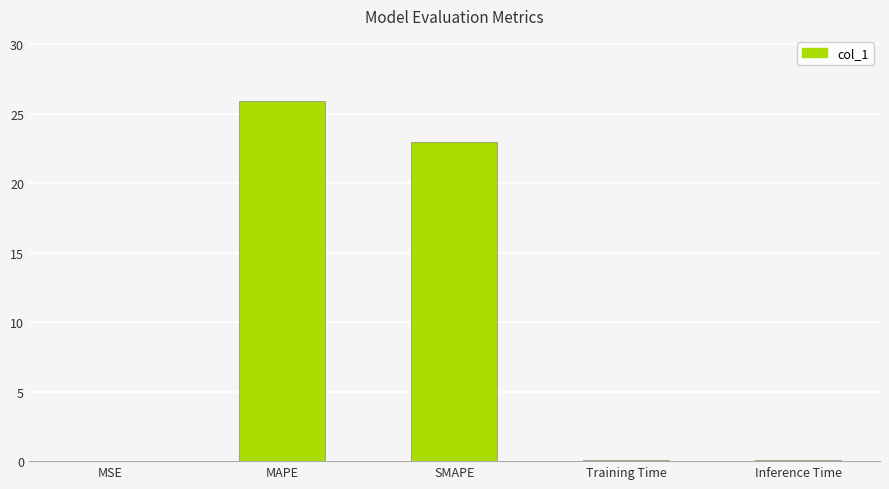

The value at MAPE is 25.9. True or false?

True